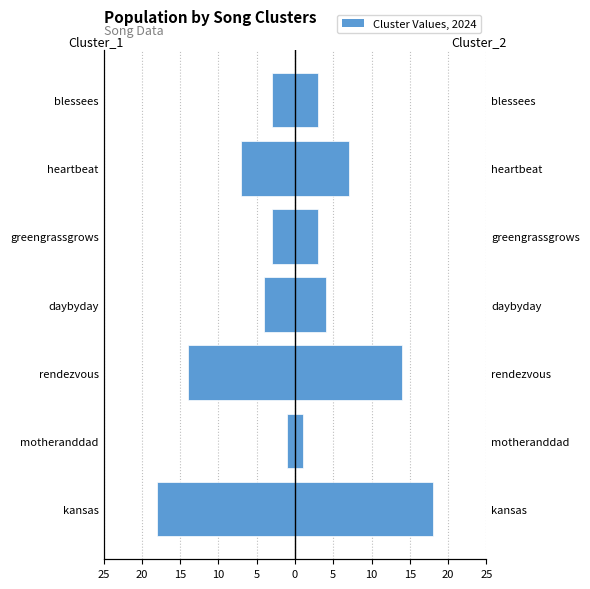

Does the chart contain stacked bars?

No